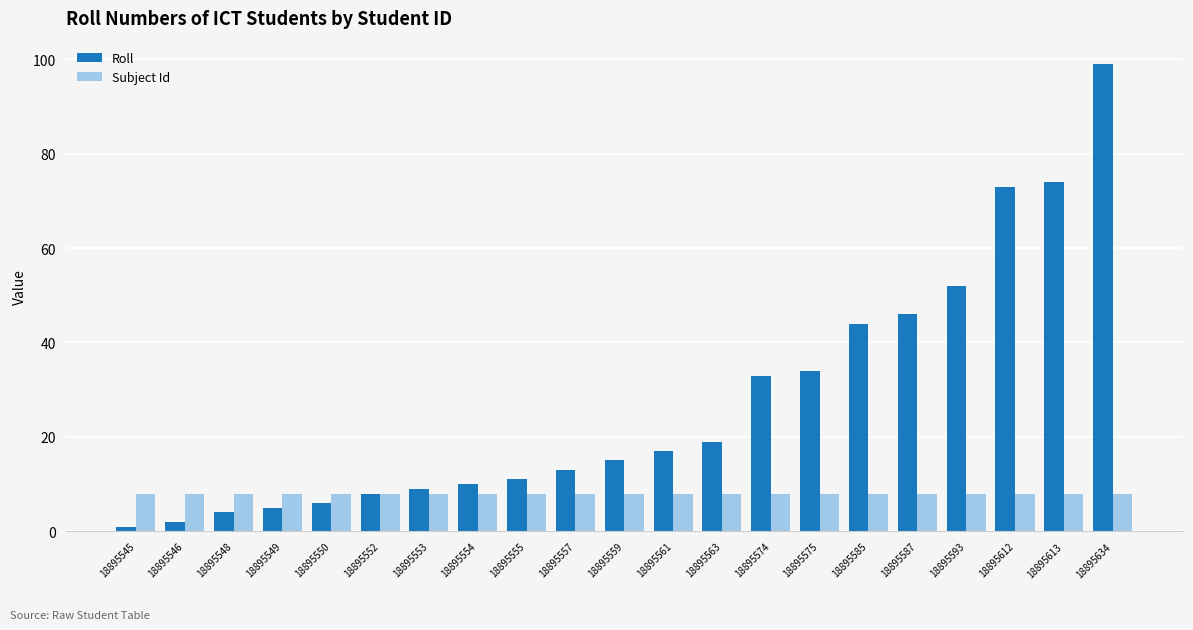

Between 18895559 and 18895574, which series saw the biggest shift?

Roll